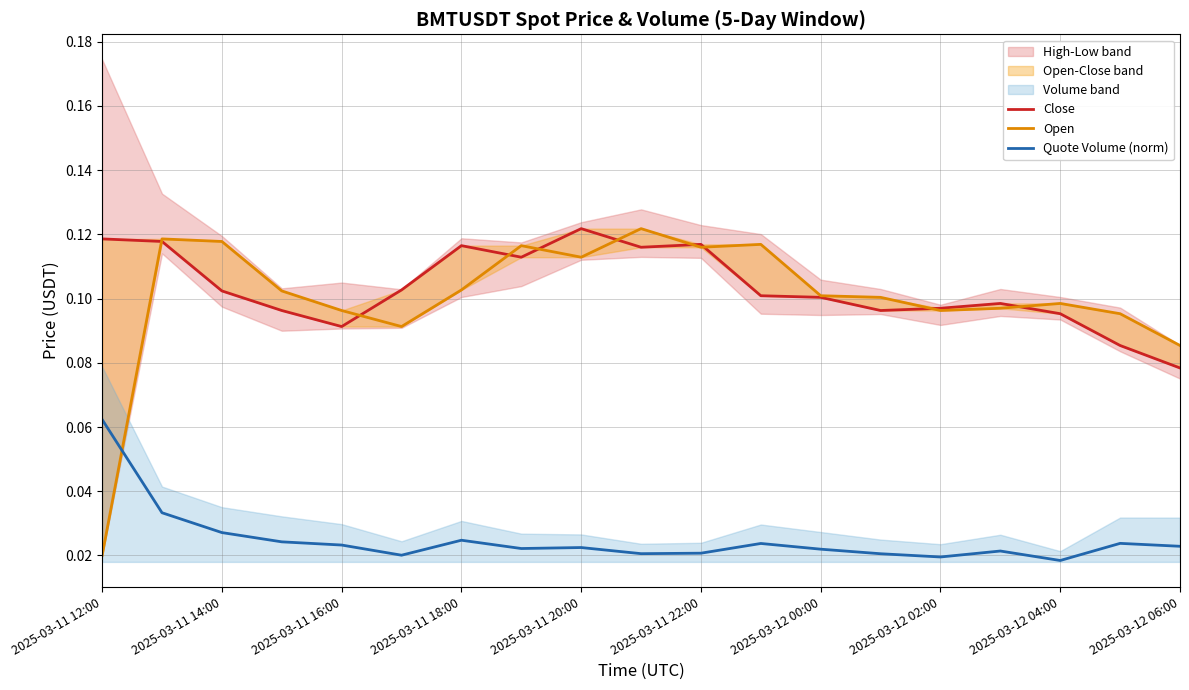

Reading left to right, extract all data points from this chart.

Close: 0.1	0.1	0.1	0.1	0.1	0.1	0.1	0.1	0.1	0.1	0.1	0.1	0.1	0.1	0.1	0.1	0.1	0.1	0.1
Open: 0.0	0.1	0.1	0.1	0.1	0.1	0.1	0.1	0.1	0.1	0.1	0.1	0.1	0.1	0.1	0.1	0.1	0.1	0.1
Quote Volume (norm): 0.1	0.0	0.0	0.0	0.0	0.0	0.0	0.0	0.0	0.0	0.0	0.0	0.0	0.0	0.0	0.0	0.0	0.0	0.0